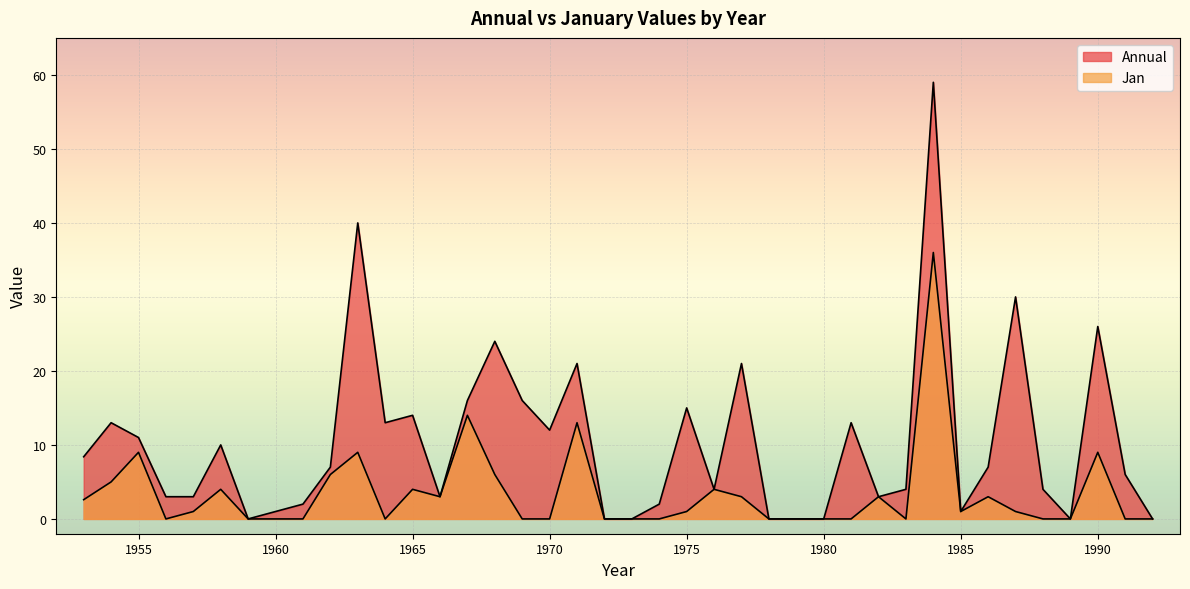

How many lines are shown in the chart?

2